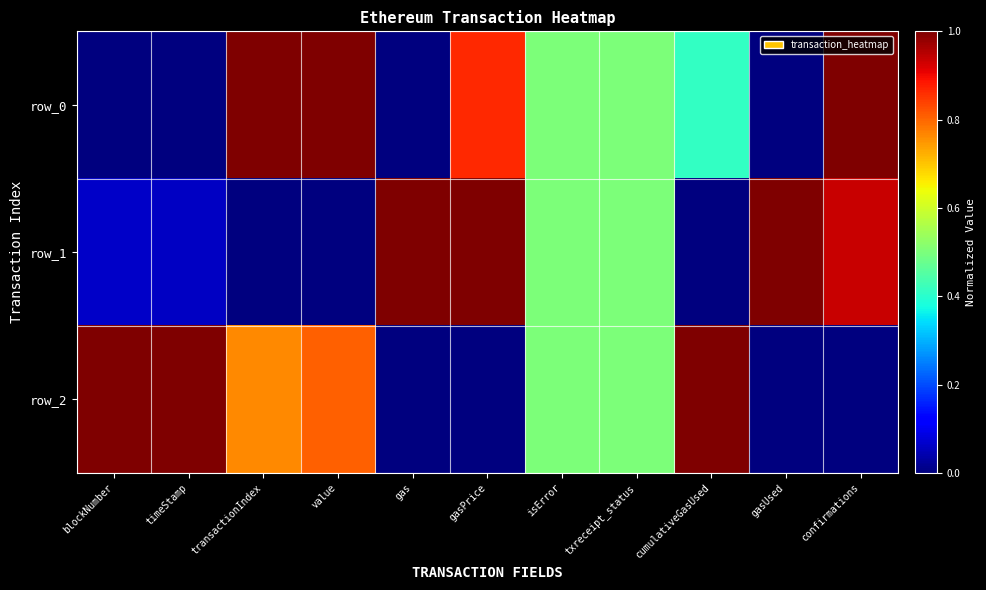

At which label does row_1 reach its peak?

gas